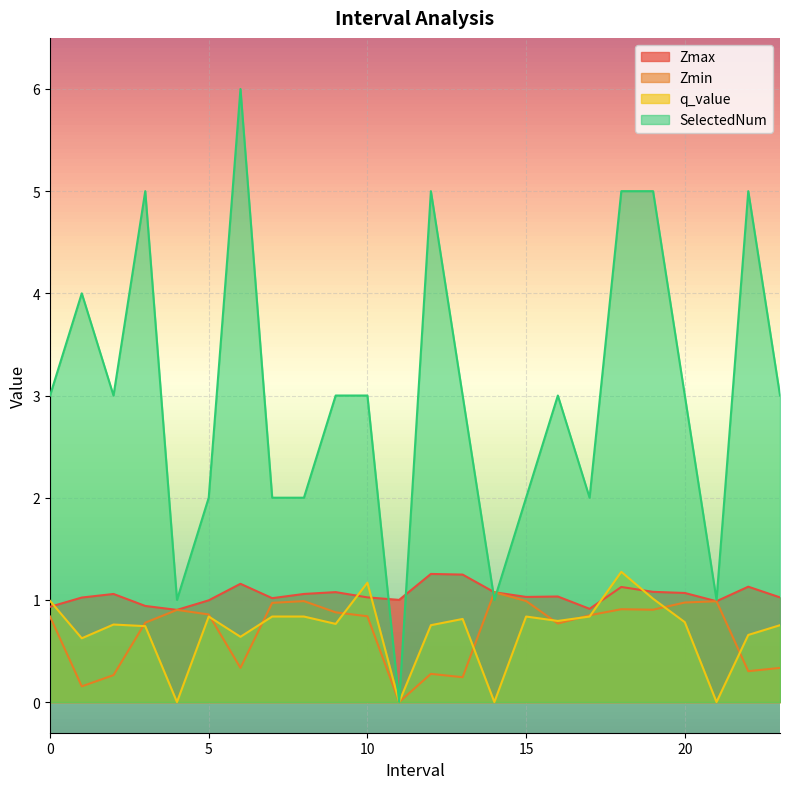

What is the total value across all series at 4.0?

2.8